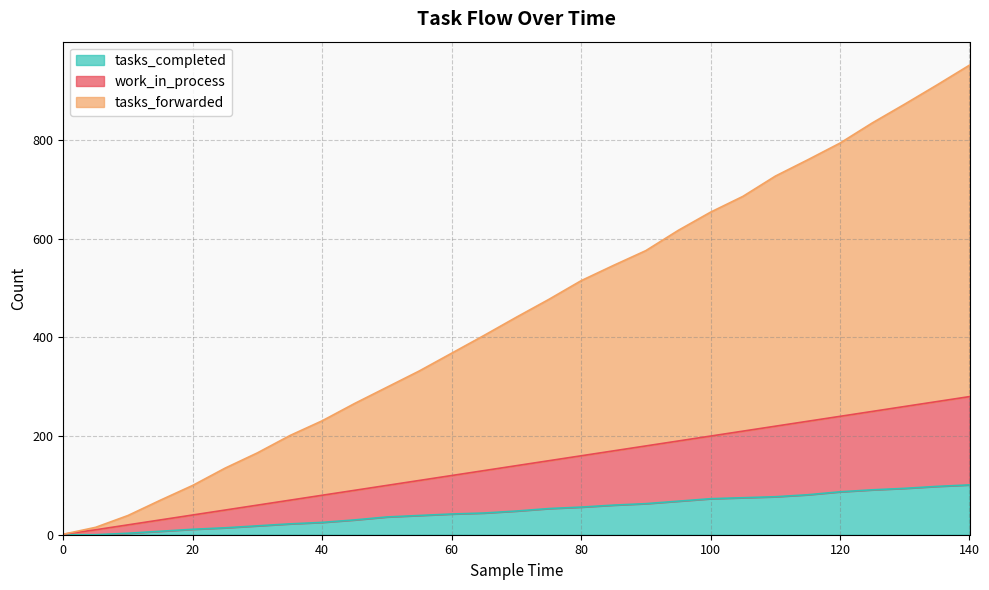

True or false: work_in_process and tasks_forwarded intersect in this chart.

False